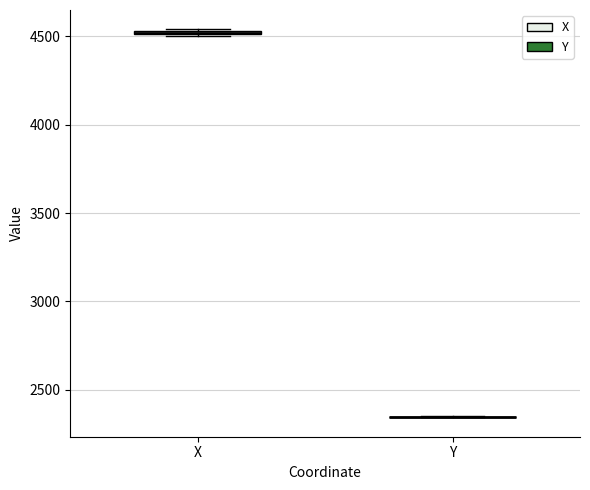

Where is the upper edge of the box for X on the y-axis? The values are not printed on the chart, so give them approximately, as read against the axis.

4550